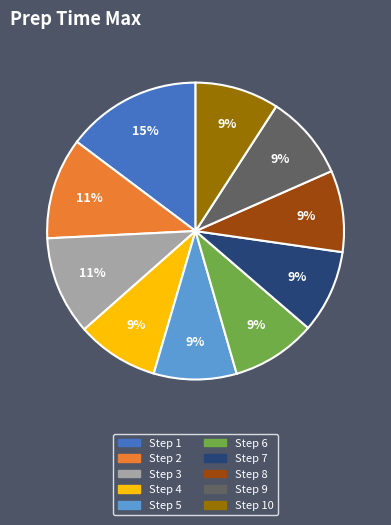

What percentage is the Step 4 slice, to the nearest percent?

9%